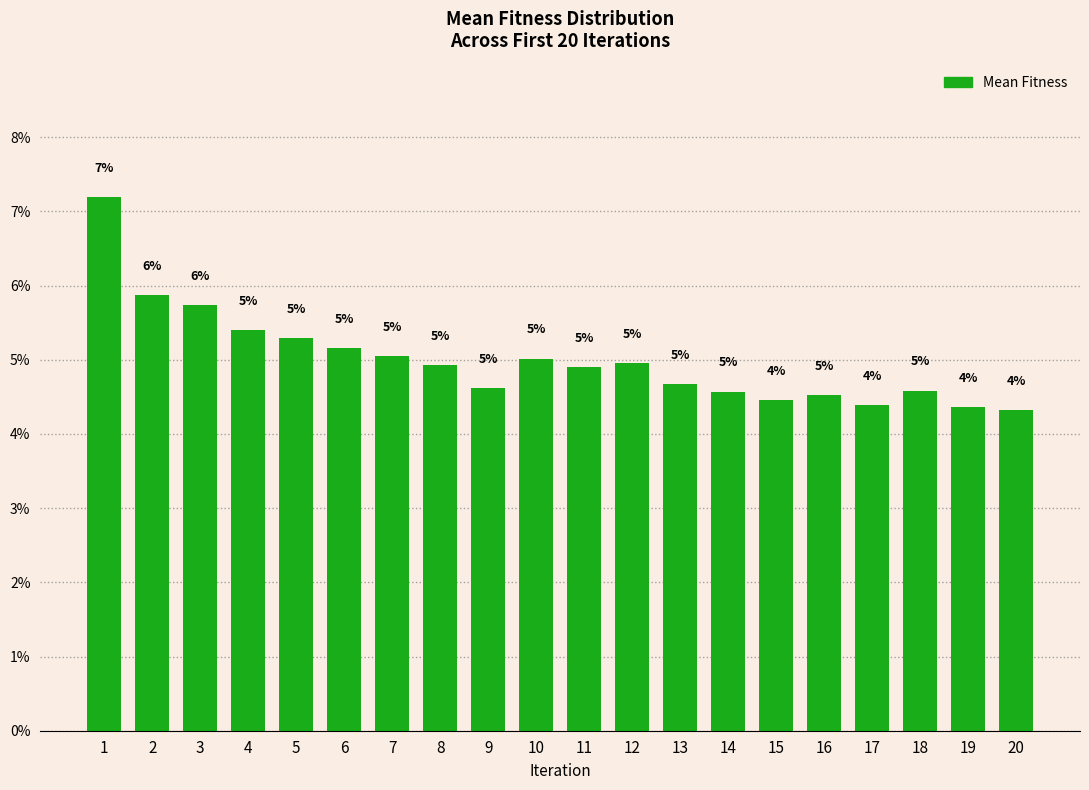

True or false: the data shows 5.0 at 7.

True